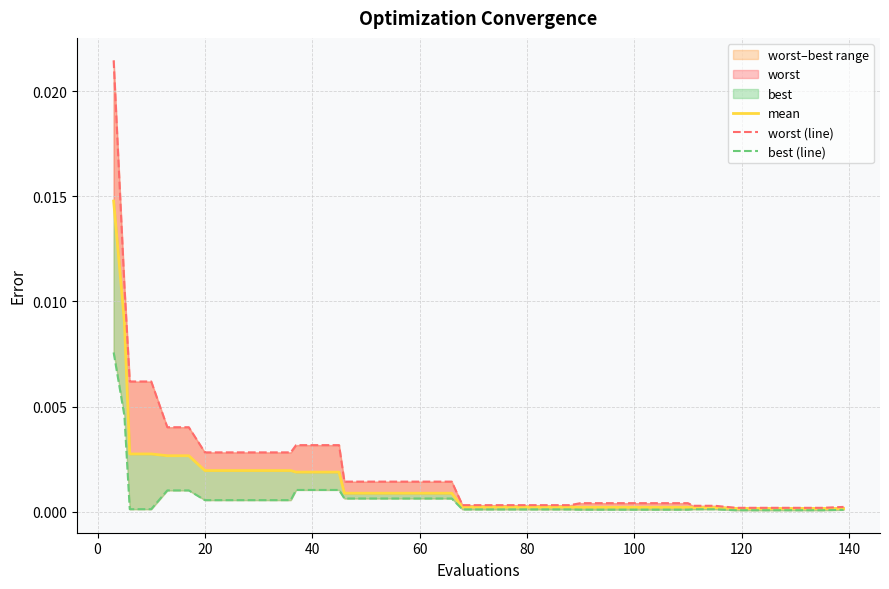

Is the value of best (line) at 32 greater than the value of mean at 13?

No